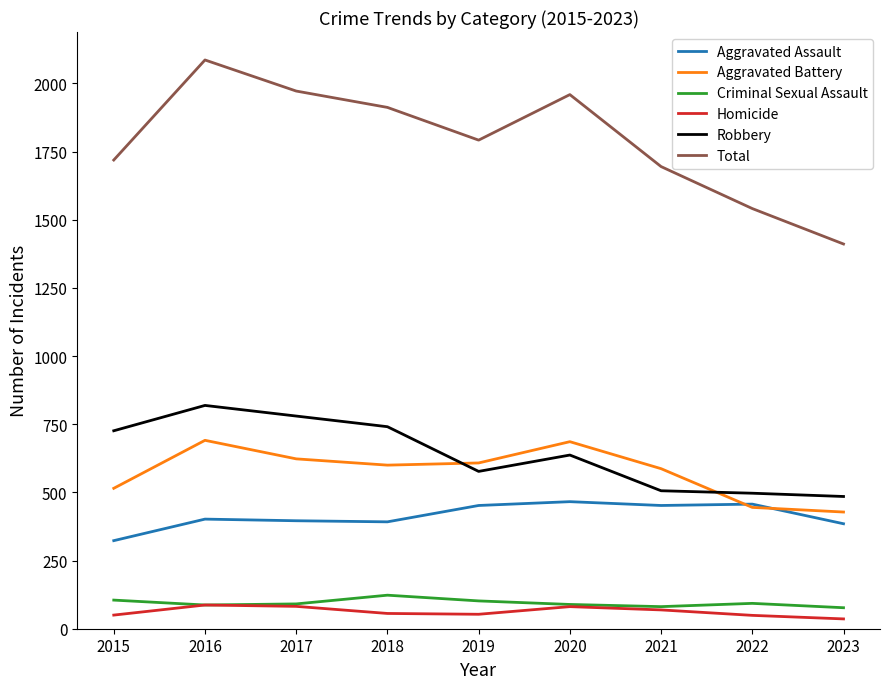

What is the sum of the Robbery values at 2018 and 2016?

1560